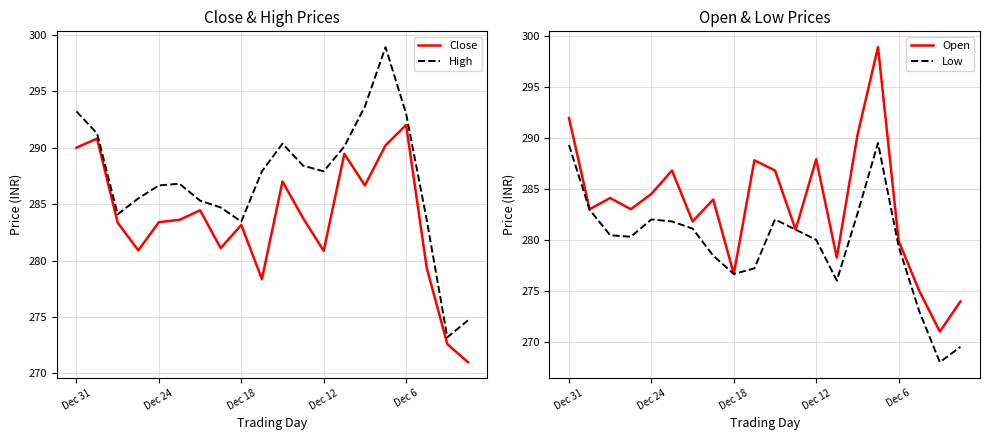

True or false: High and Close cross at least once.

False